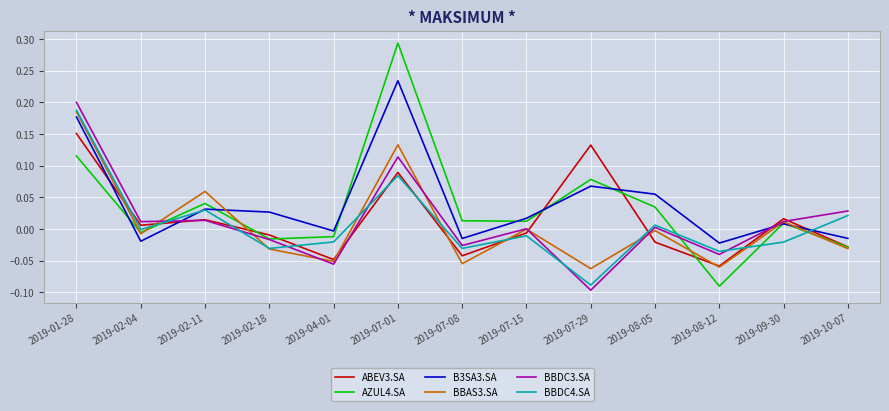

What is the total value across all series at 2019-07-08?

-0.2